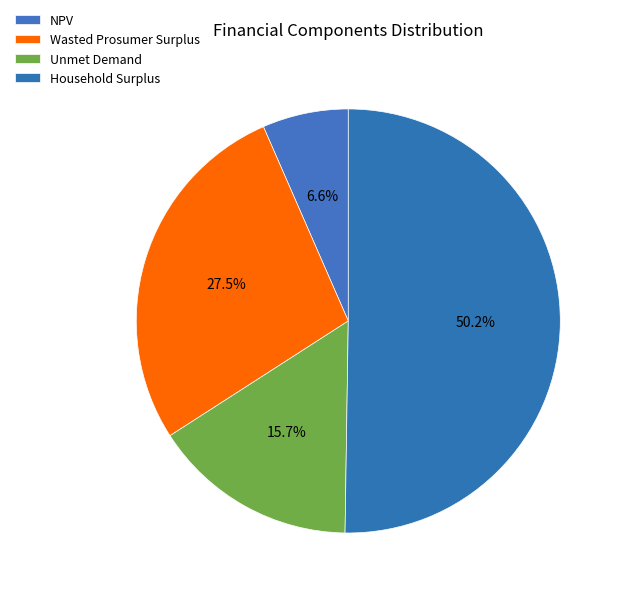

Which category has the smallest portion of the pie?

NPV